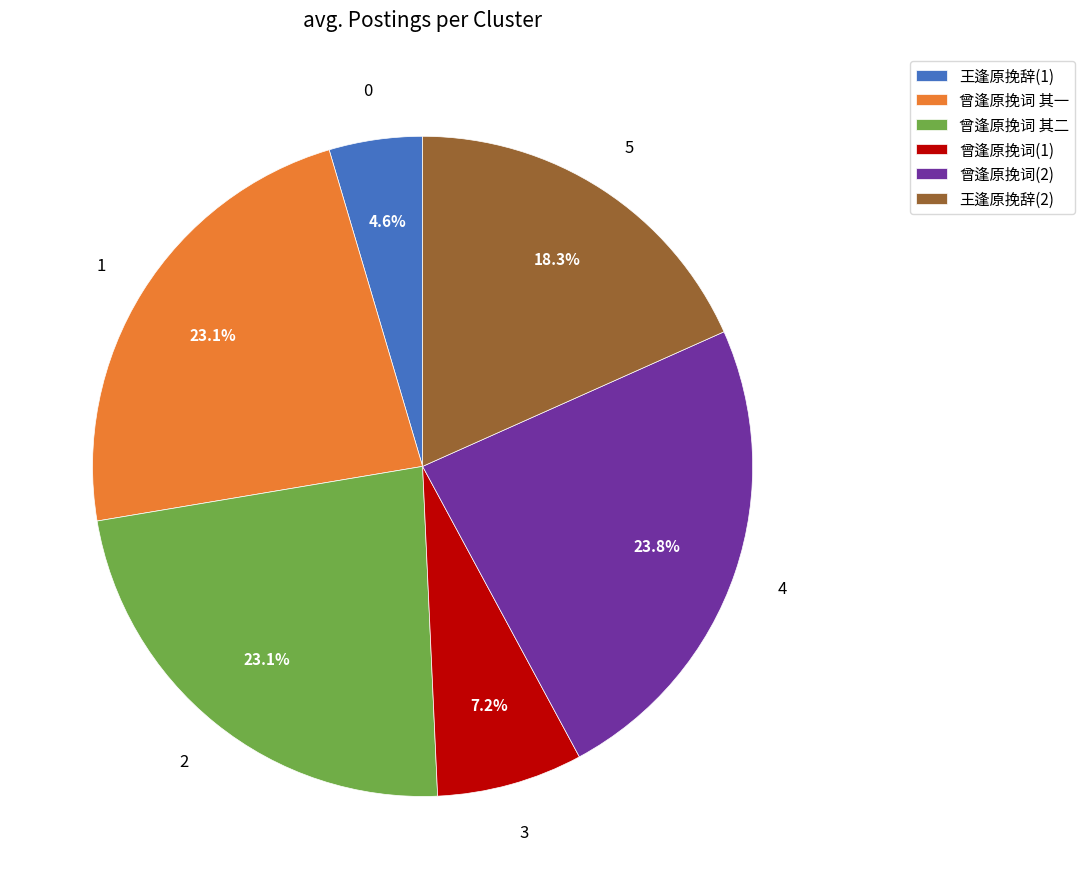

Does any single category account for the majority?

No